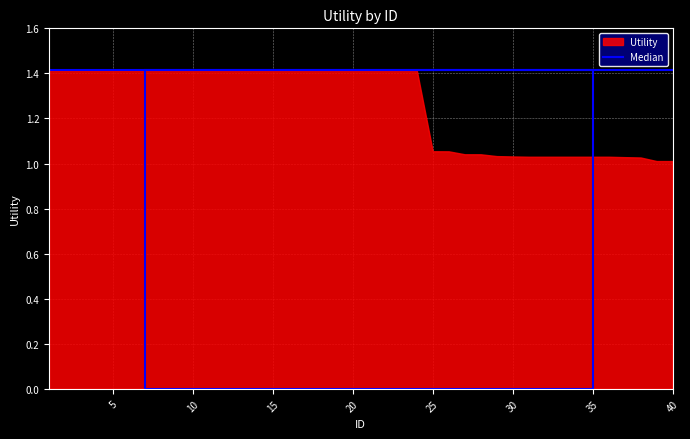

What is the maximum value shown in the chart?

1.4